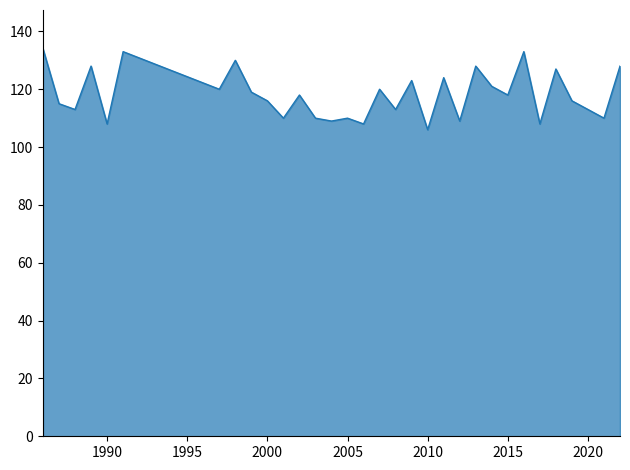

What is the maximum value shown in the chart?

134